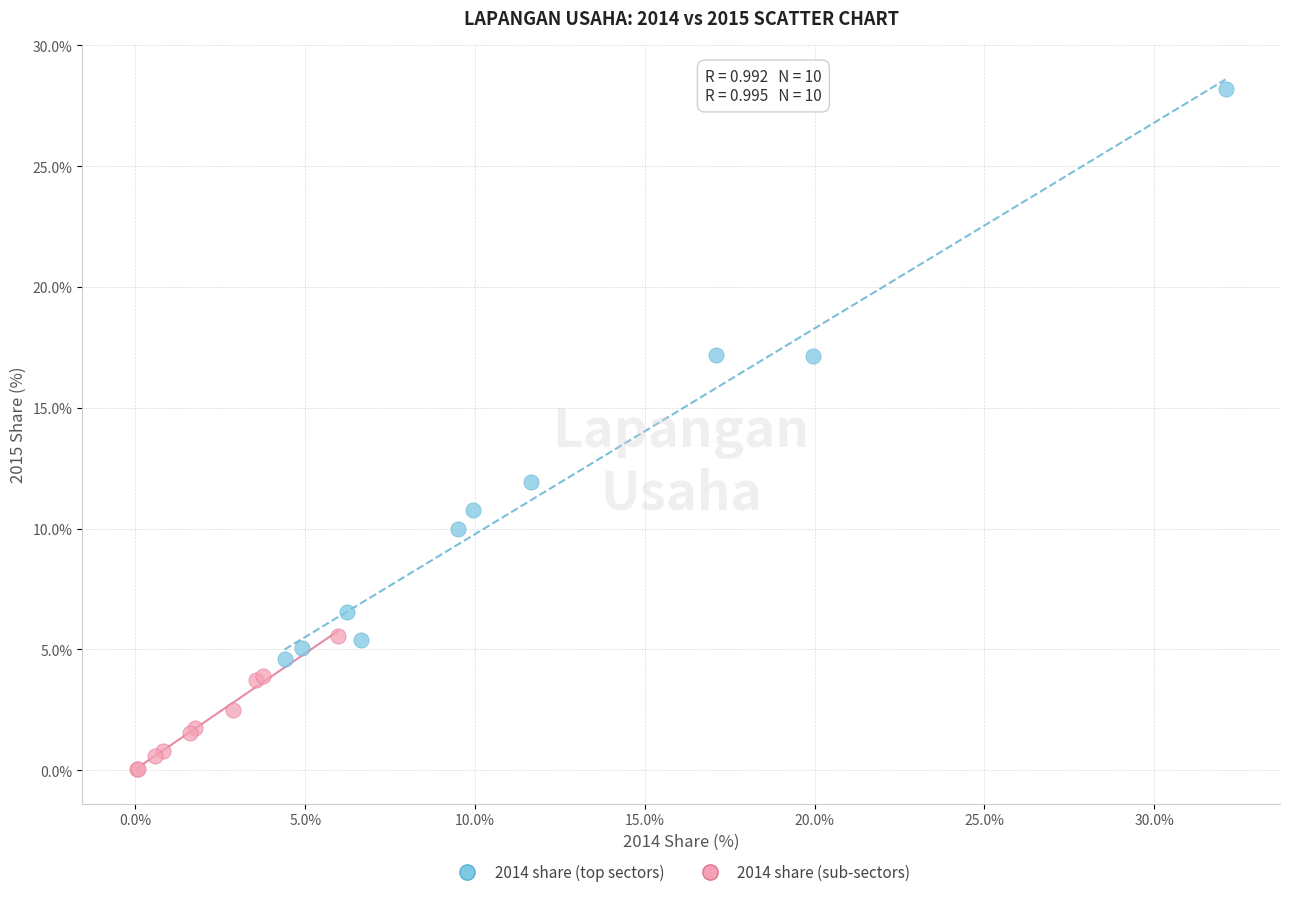

Which series has the largest Y range (max minus min)?

2014 share (top sectors)